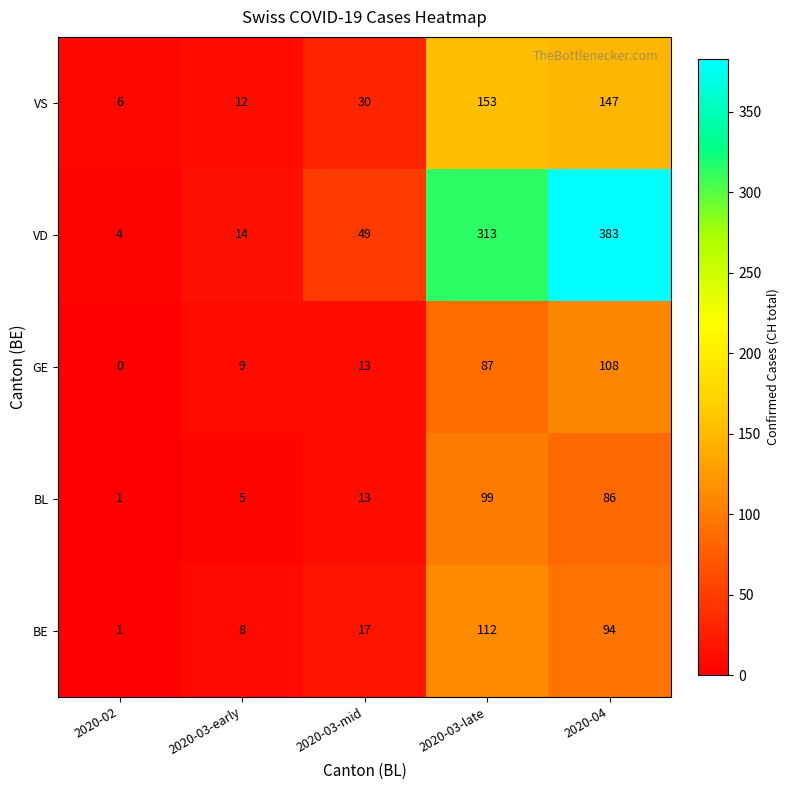

Between 2020-03-early and 2020-04, which series saw the biggest shift?

VD